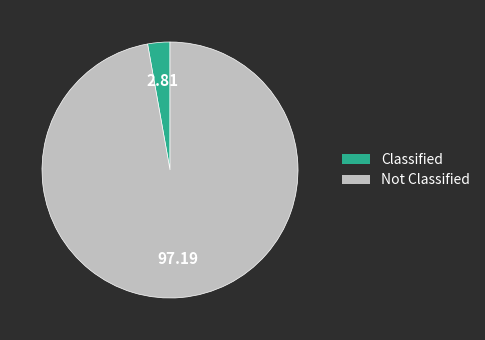

Does any single category account for the majority?

Yes